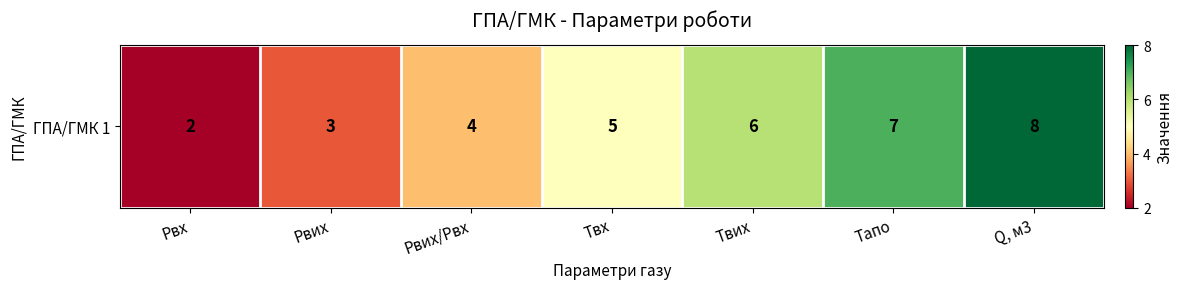

What is the ratio of the value at Рвх to the value at Тапо?

0.3